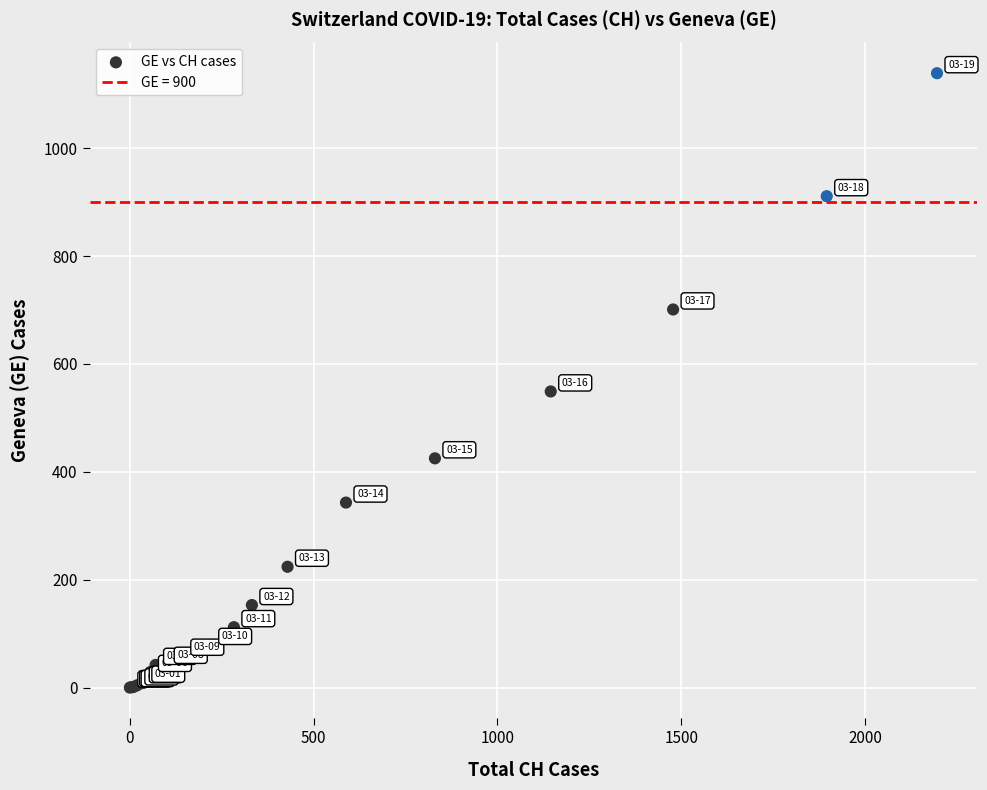

What Y value in the scatter plot is closest to 569?

549